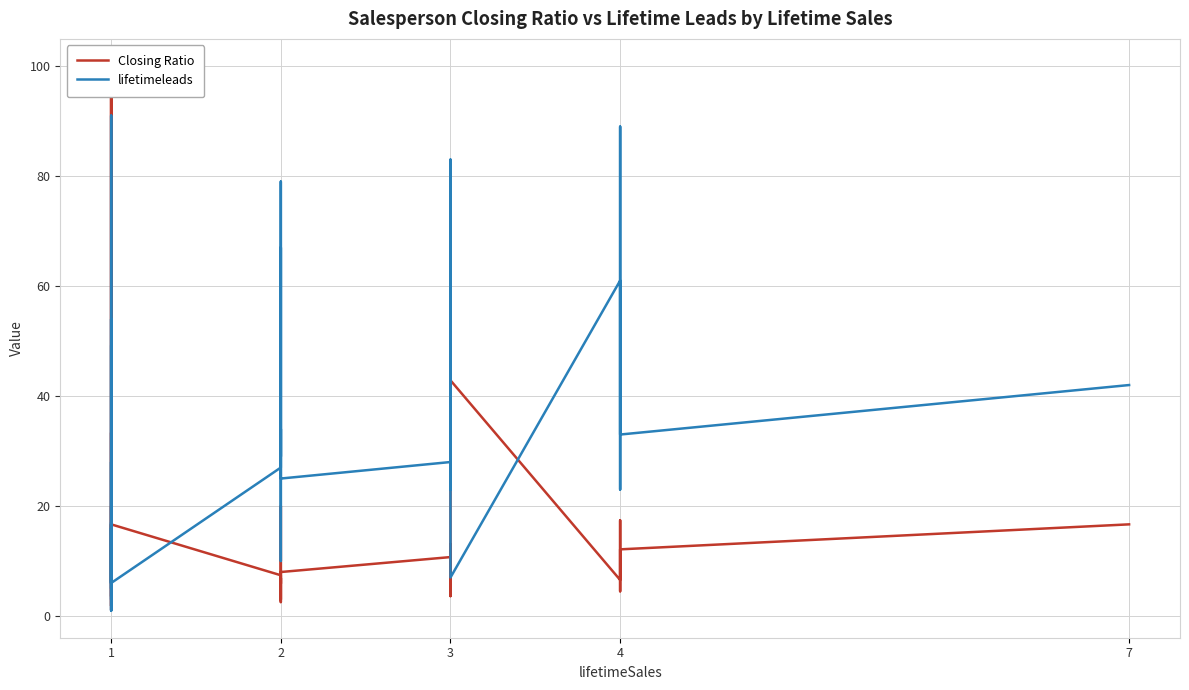

True or false: Closing Ratio has more than 0 points higher than both neighbors.

True